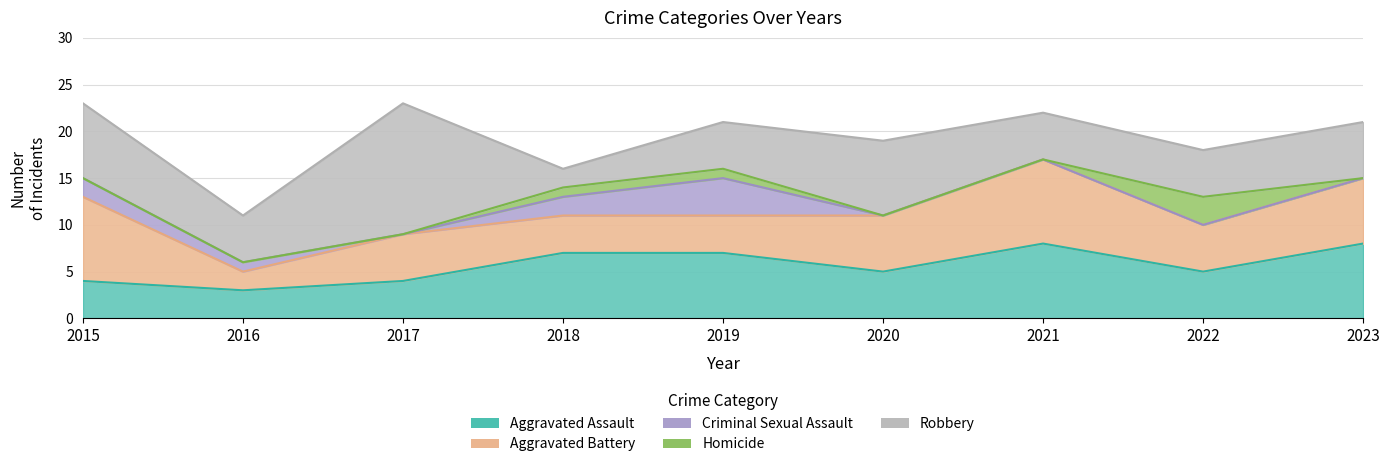

Rank the series at 2019 from highest to lowest value.

Aggravated Assault, Robbery, Aggravated Battery, Criminal Sexual Assault, Homicide